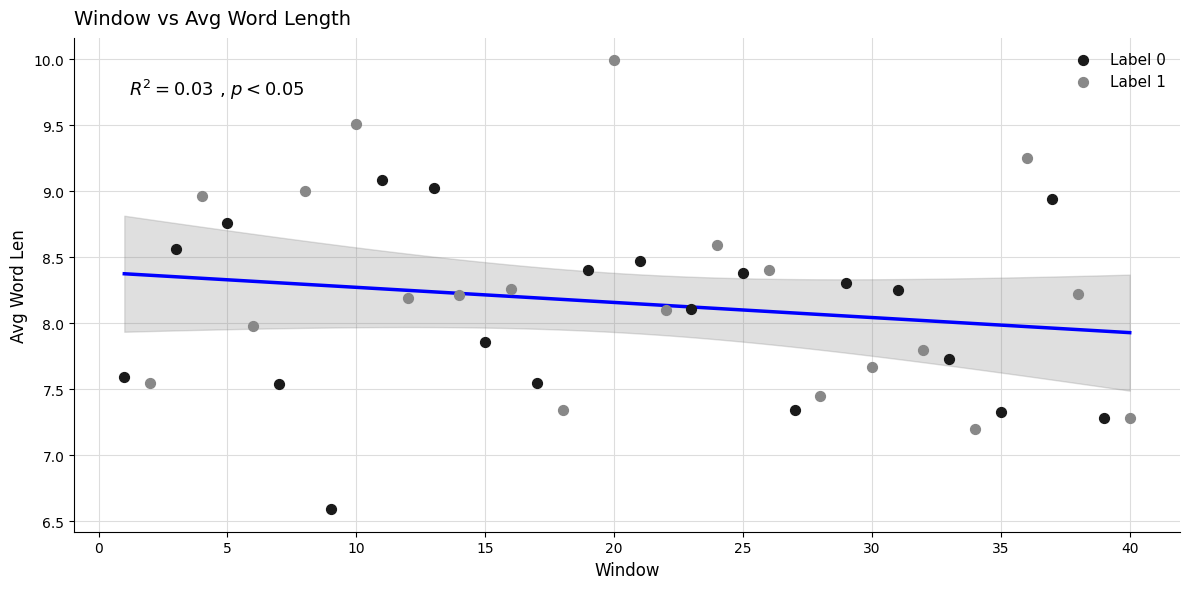

Which series reaches the minimum Y coordinate?

Label 0